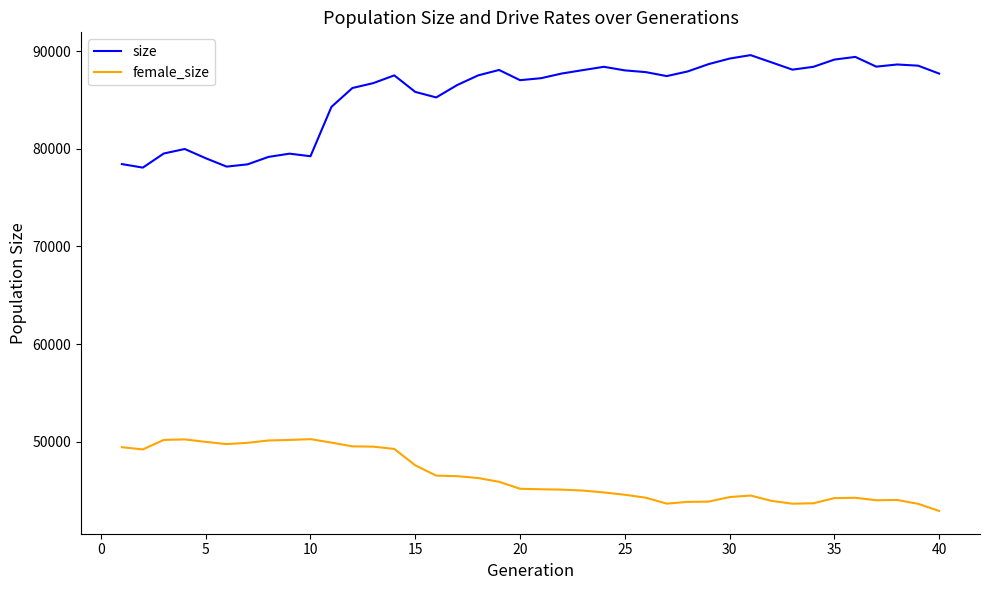

What is the greatest value displayed?

89593